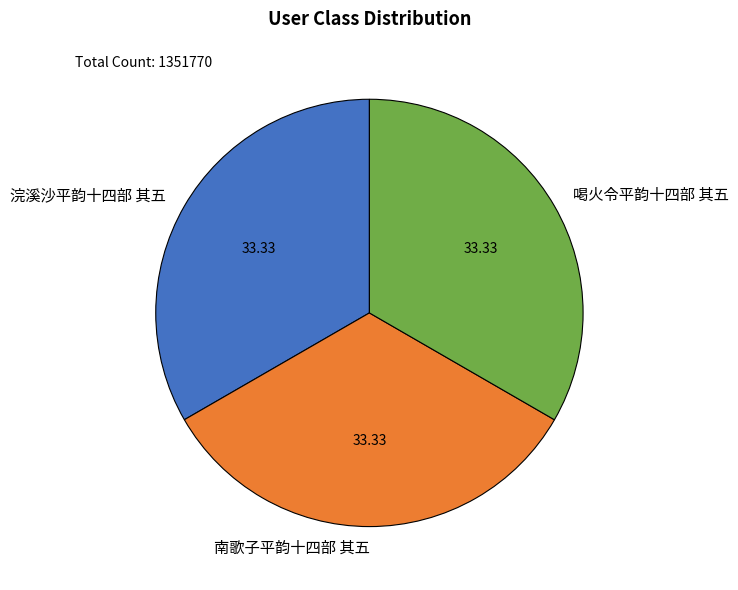

Is it true that 喝火令平韵十四部 其五 is 33% of the pie?

True